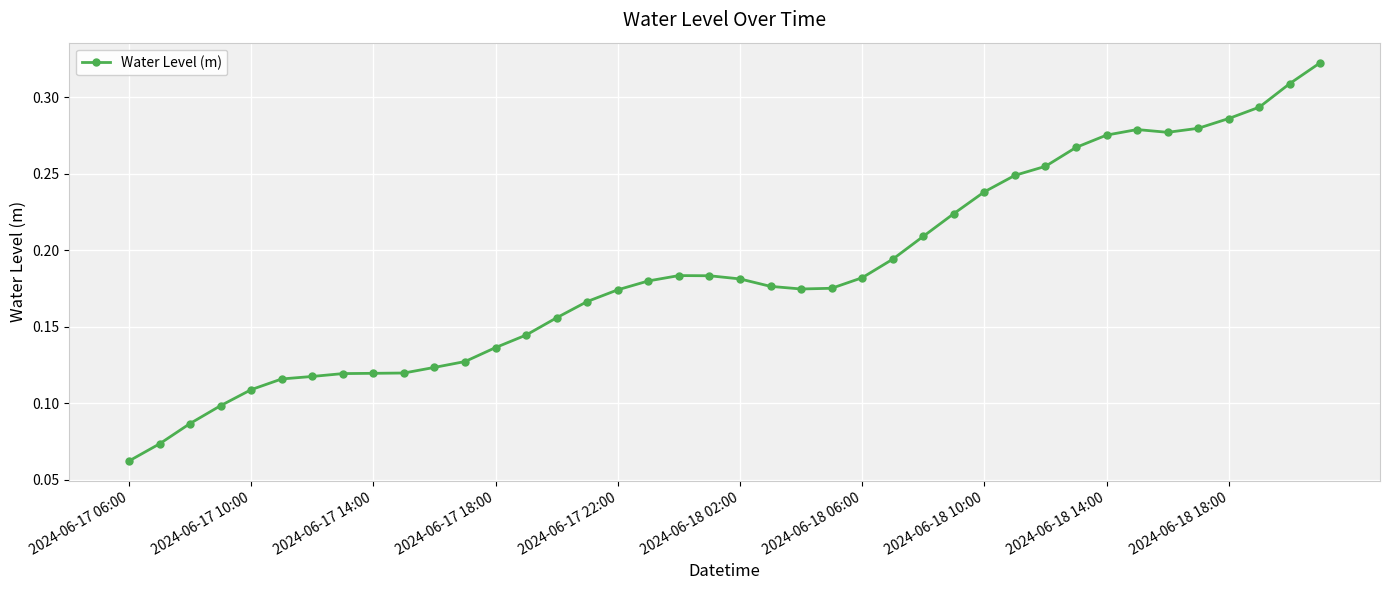

True or false: the data has more than 0 interior local peaks.

True